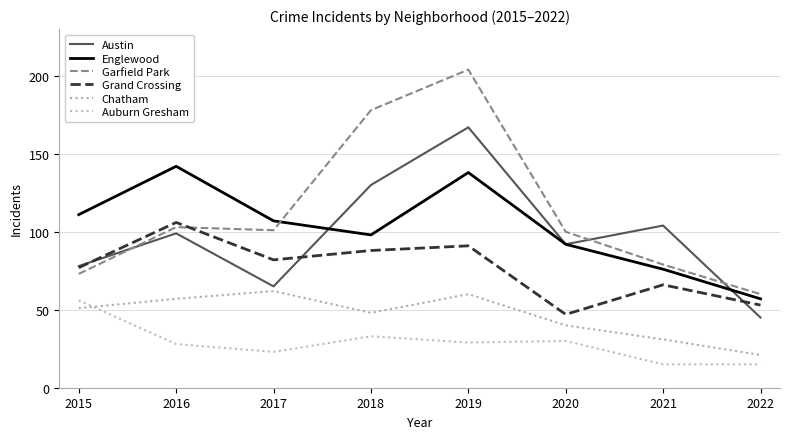

Reading right to left, what are all the values shown in this chart?

Austin: 2022=45	2021=104	2020=92	2019=167	2018=130	2017=65	2016=99	2015=78
Englewood: 2022=57	2021=76	2020=92	2019=138	2018=98	2017=107	2016=142	2015=111
Garfield Park: 2022=60	2021=79	2020=100	2019=204	2018=178	2017=101	2016=103	2015=73
Grand Crossing: 2022=53	2021=66	2020=47	2019=91	2018=88	2017=82	2016=106	2015=77
Chatham: 2022=21	2021=31	2020=40	2019=60	2018=48	2017=62	2016=57	2015=51
Auburn Gresham: 2022=15	2021=15	2020=30	2019=29	2018=33	2017=23	2016=28	2015=56